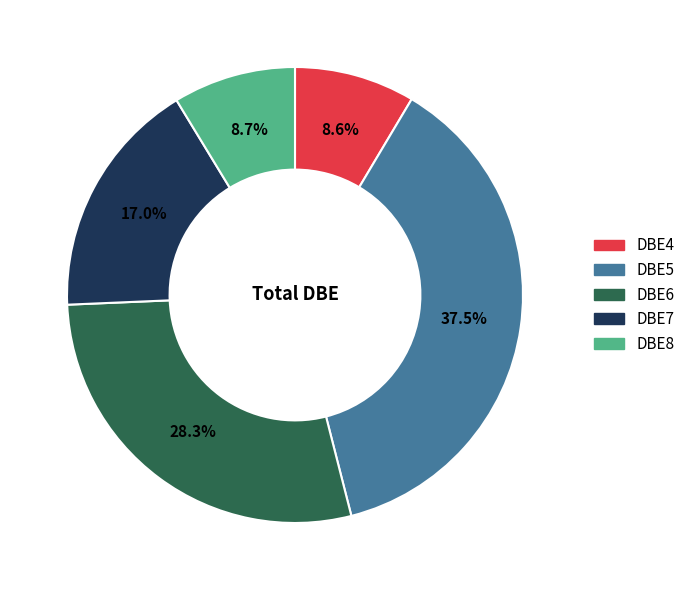

True or false: DBE6 accounts for 41% of the total.

False